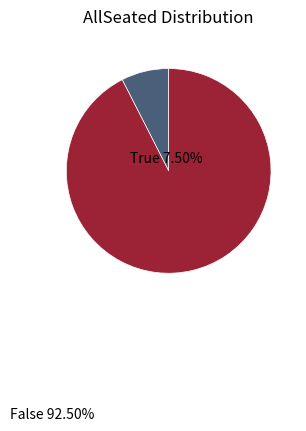

Which category has the smallest portion of the pie?

True